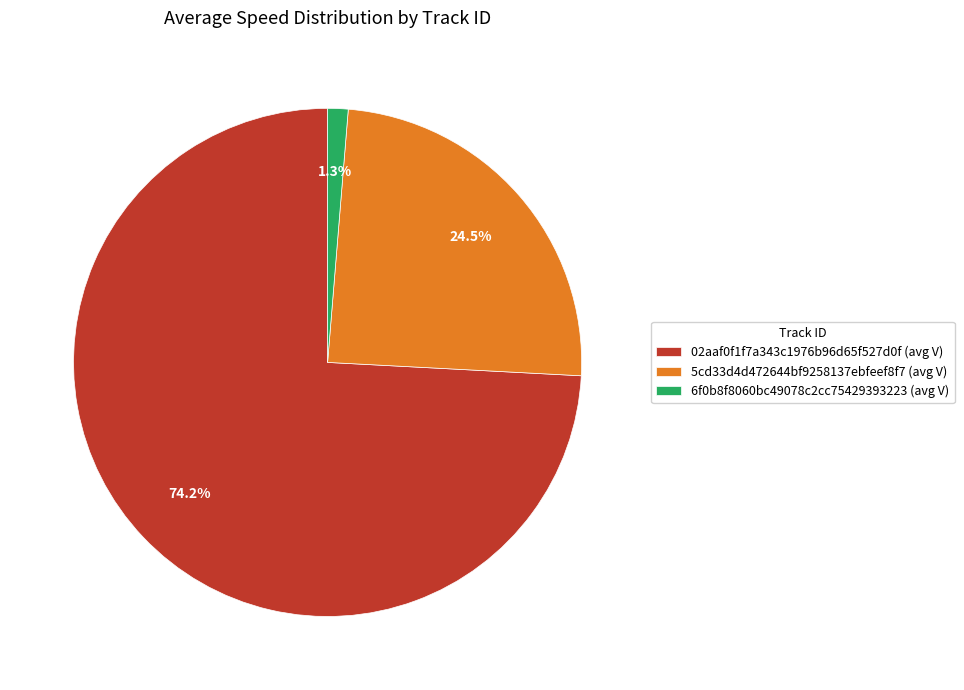

Combined, do 02aaf0f1f7a343c1976b96d65f527d0f (avg V) and 5cd33d4d472644bf9258137ebfeef8f7 (avg V) account for over 50%?

Yes